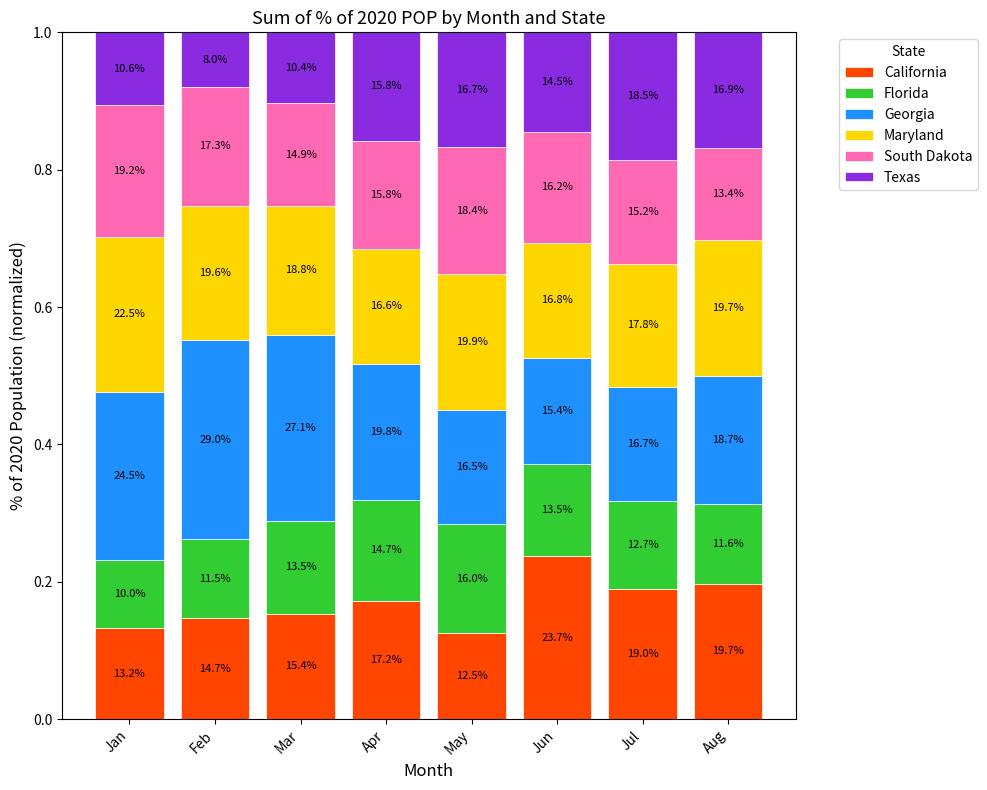

What is the sum of all Texas values?

1.1